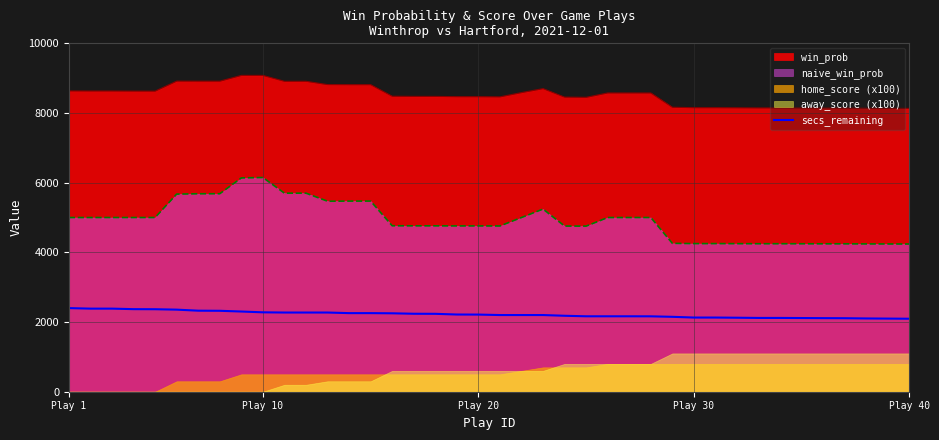

The value of win_prob at Play 20 is 13763.5. True or false?

False